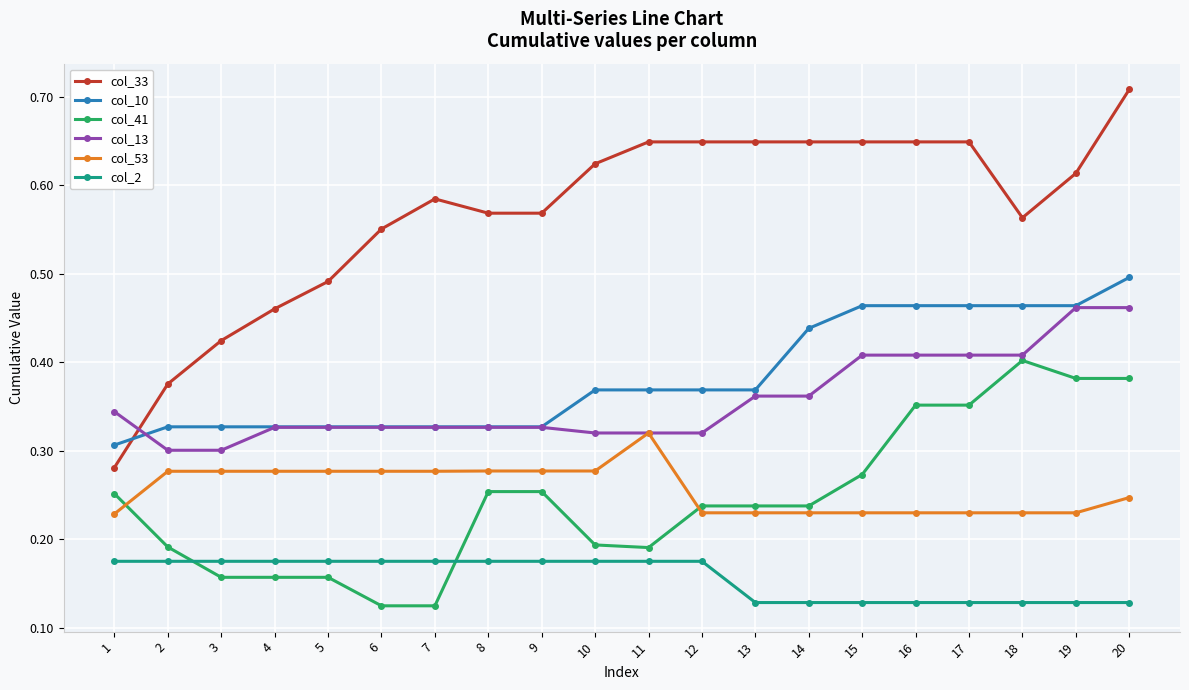

Count the col_53 values in the range 0 to 1.

20